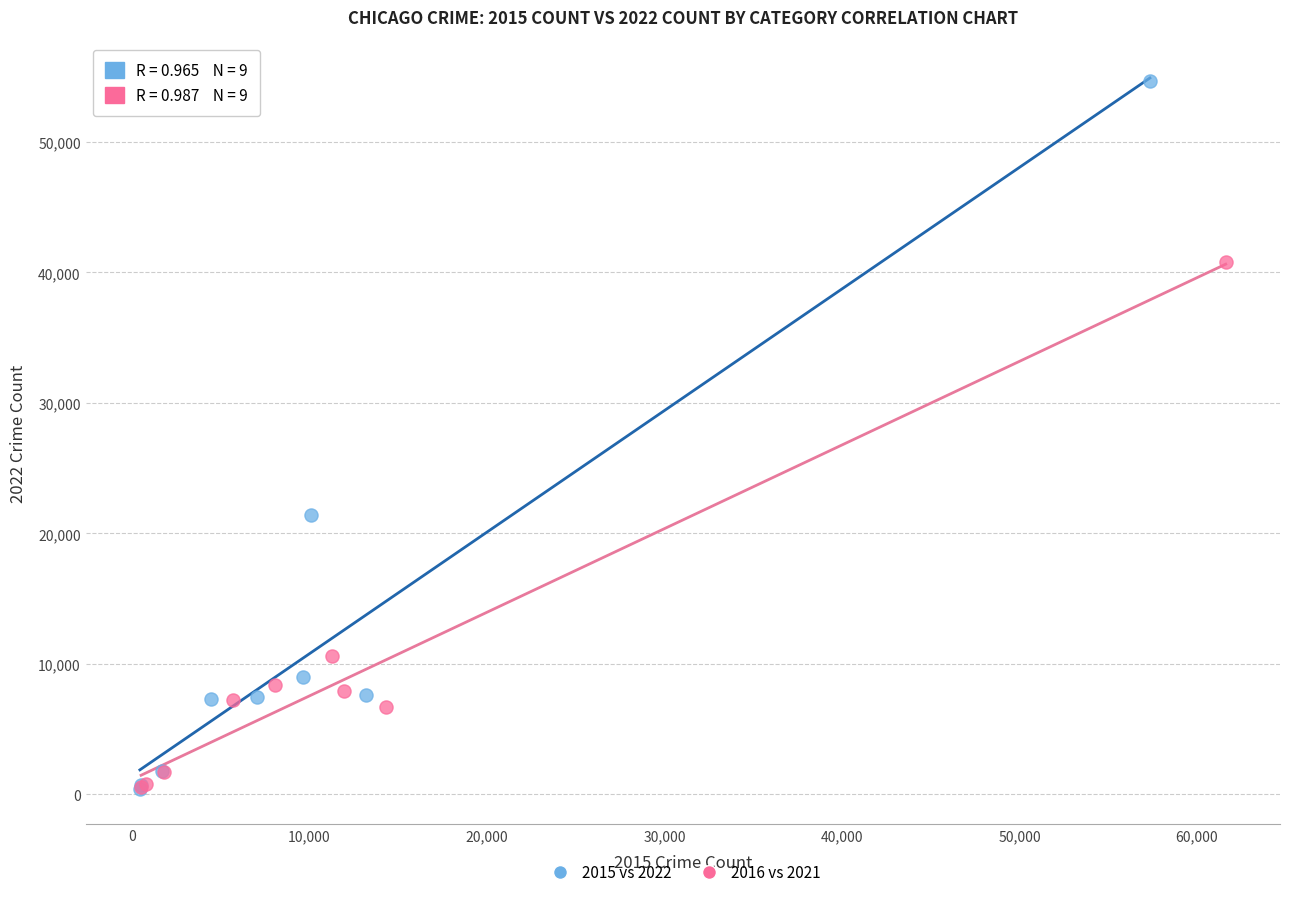

Which series reaches the maximum Y coordinate?

2015 vs 2022